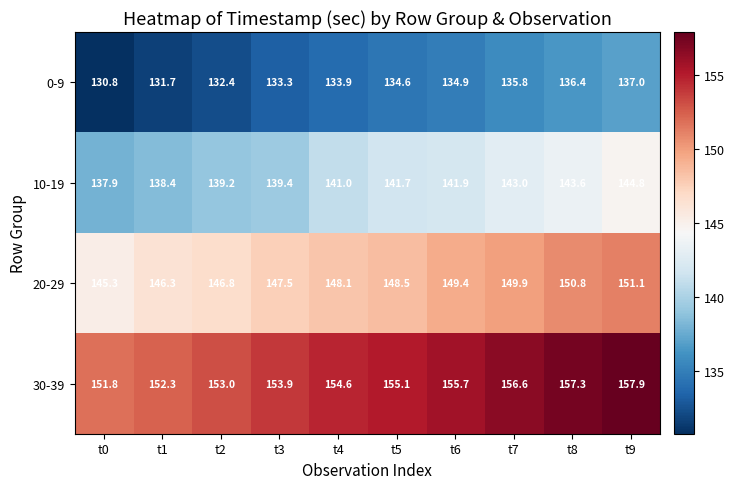

At which category does the chart reach its peak across all series?

t9